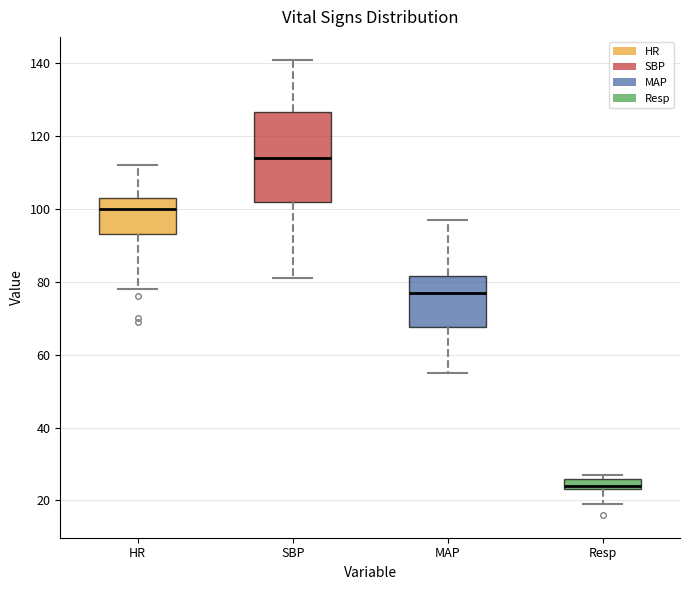

Comparing the boxes themselves (not the whiskers), which one is the tallest?

SBP